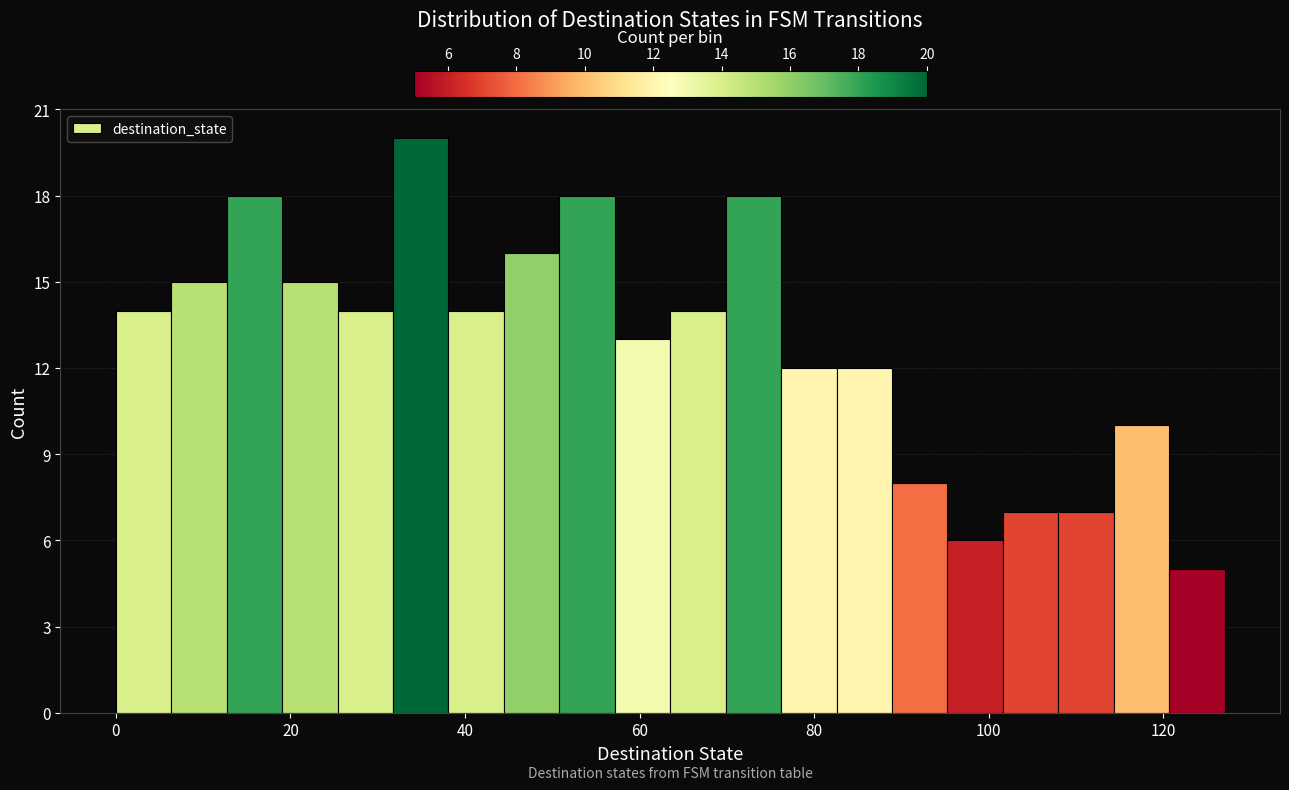

Around what value on the x-axis is the tallest bar? Give the approximate position of its centre, as read against the axis.

34